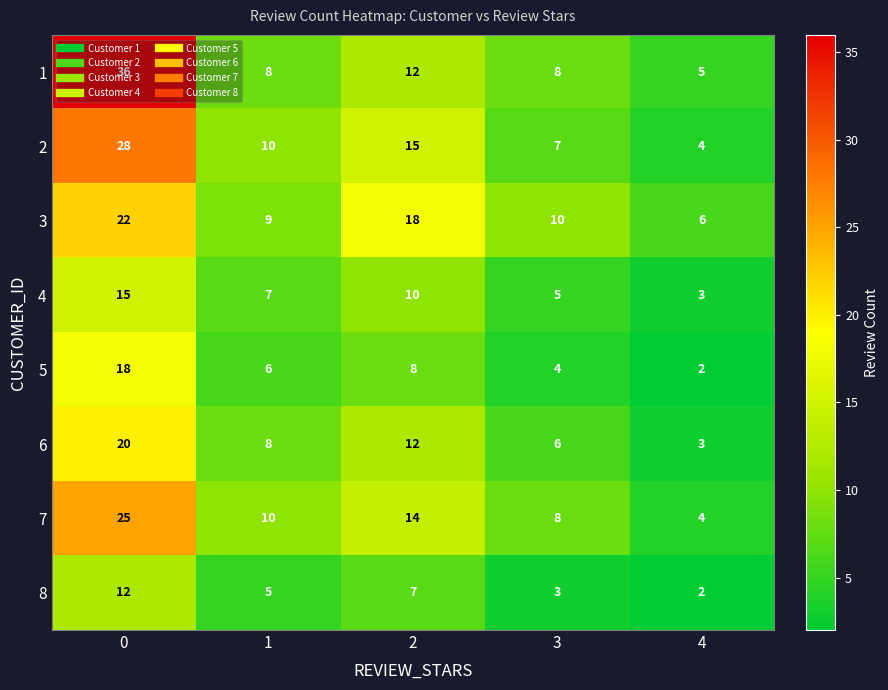

What is the difference between the maximum and second lowest values in the 3 series?

13